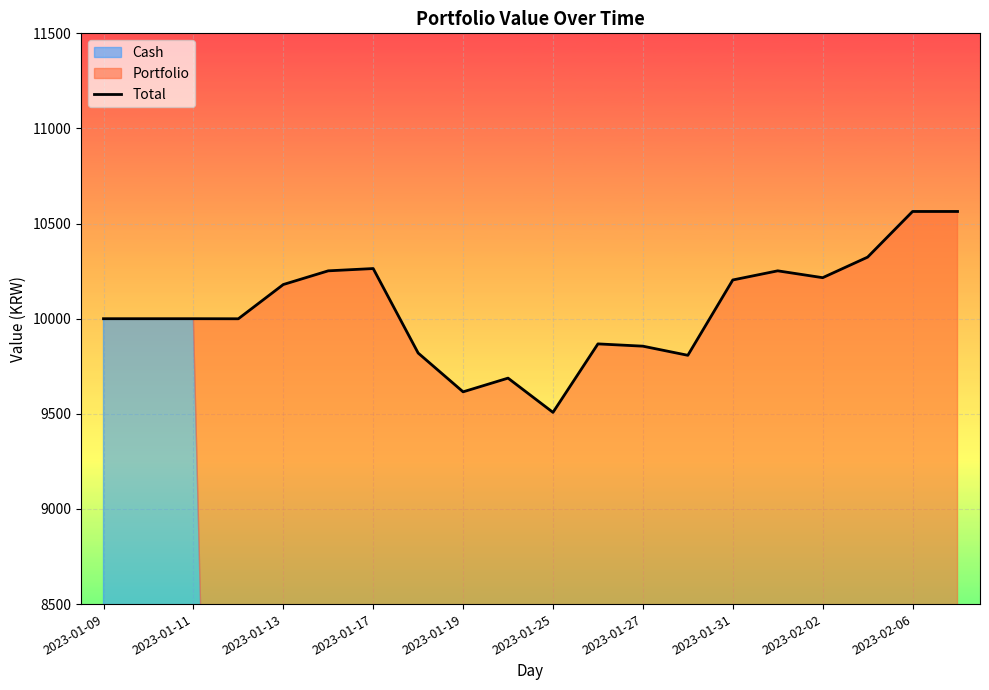

How many points are lower than both their immediate neighbors (excluding endpoints)?

5